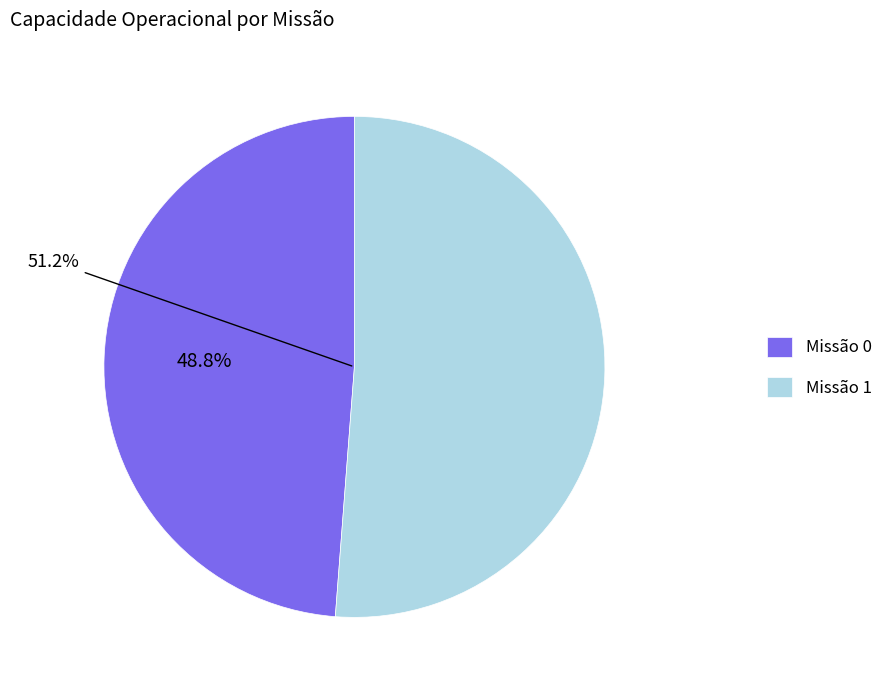

What percentage is NOT represented by Missão 0?

51.2%